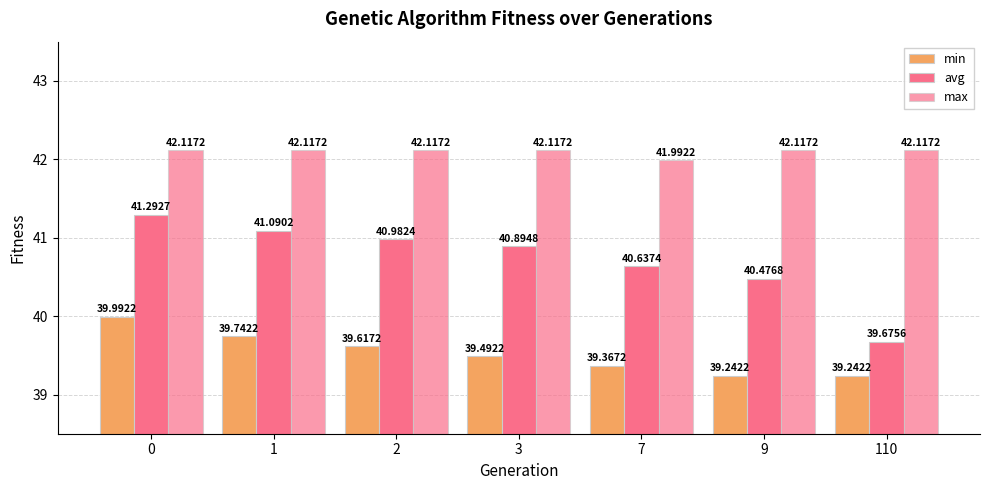

How many data points does each series have?

7